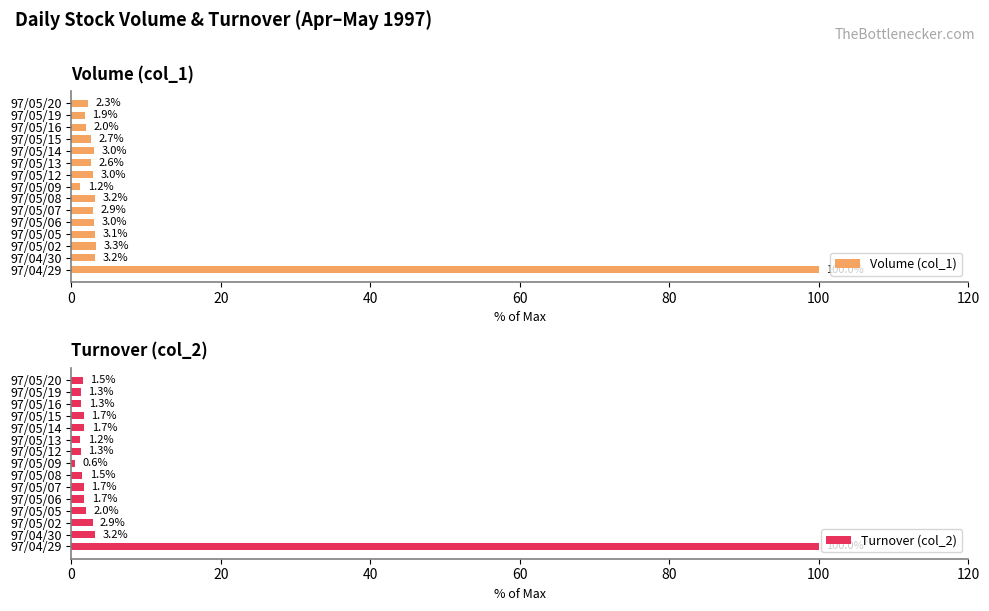

Is it true that Volume (col_1) equals 149.4 at 97/04/29?

False